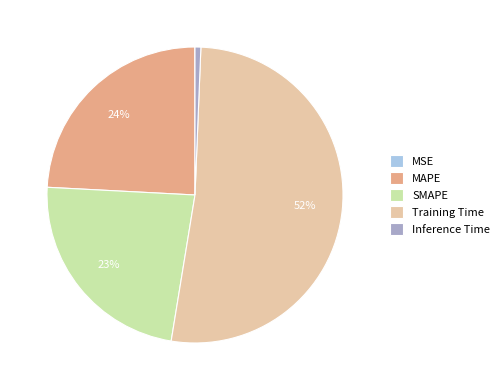

What percentage is the Training Time slice, to the nearest percent?

52%